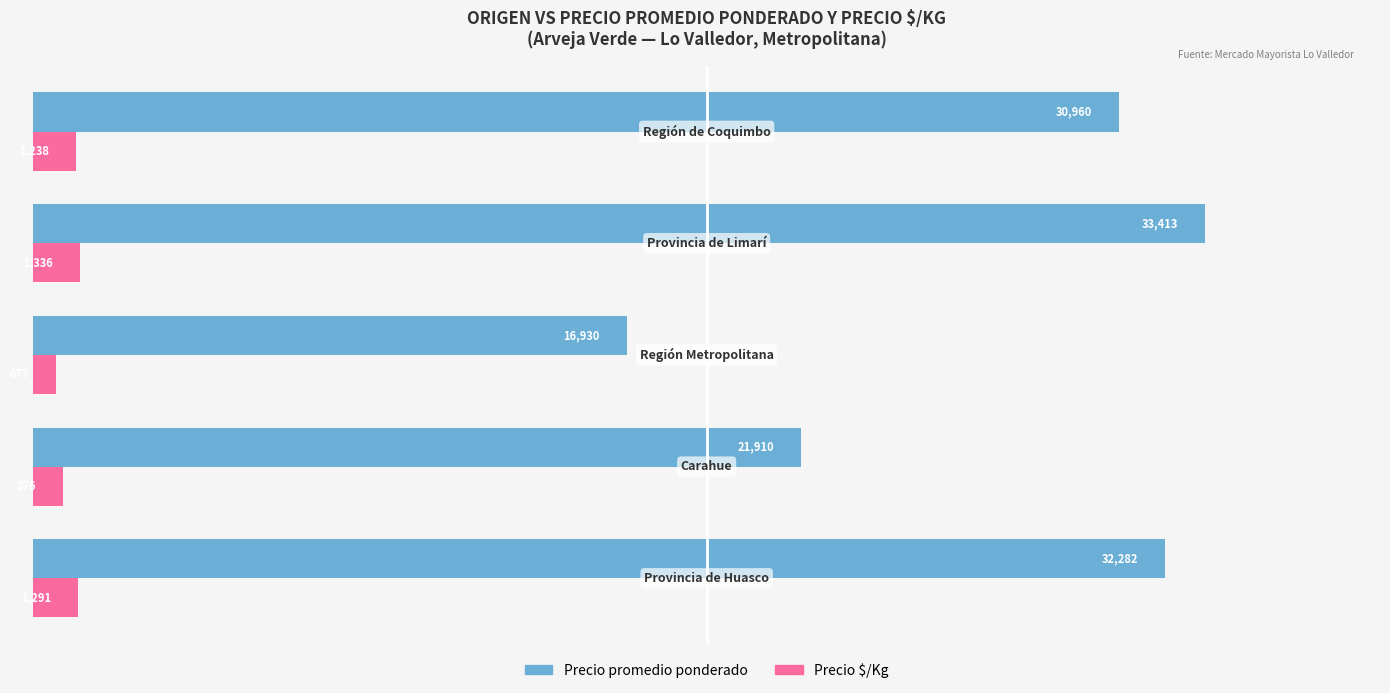

What is the minimum value for Precio promedio ponderado?

16930